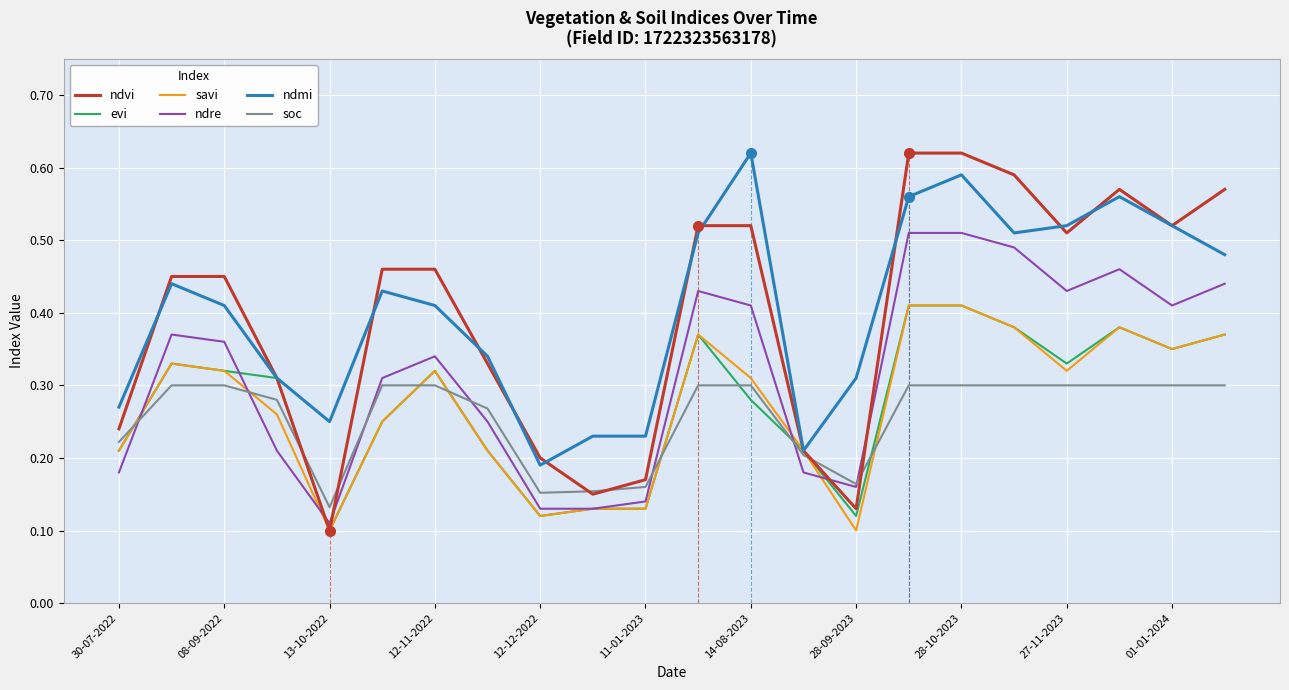

How many times do ndvi and ndmi cross each other?

10